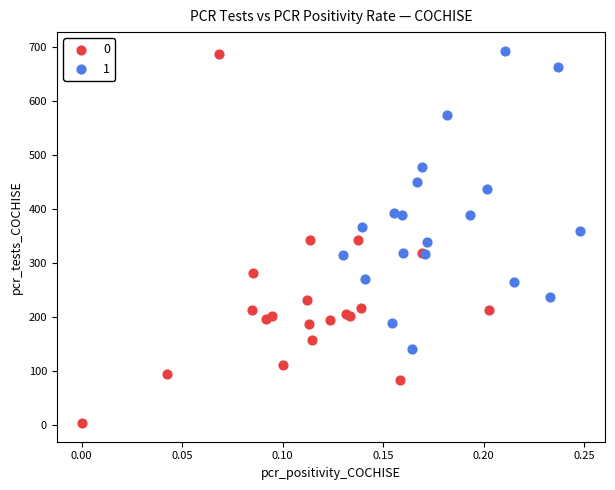

What are all the series names shown in the legend?

0, 1